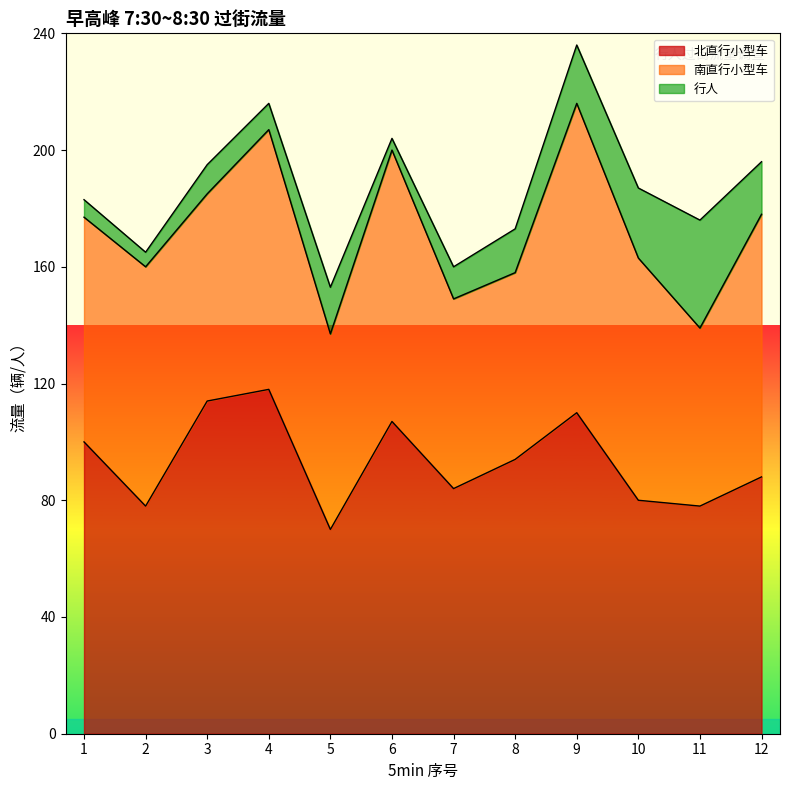

Rank the series by their average value, from highest to lowest.

北直行小型车, 南直行小型车, 行人